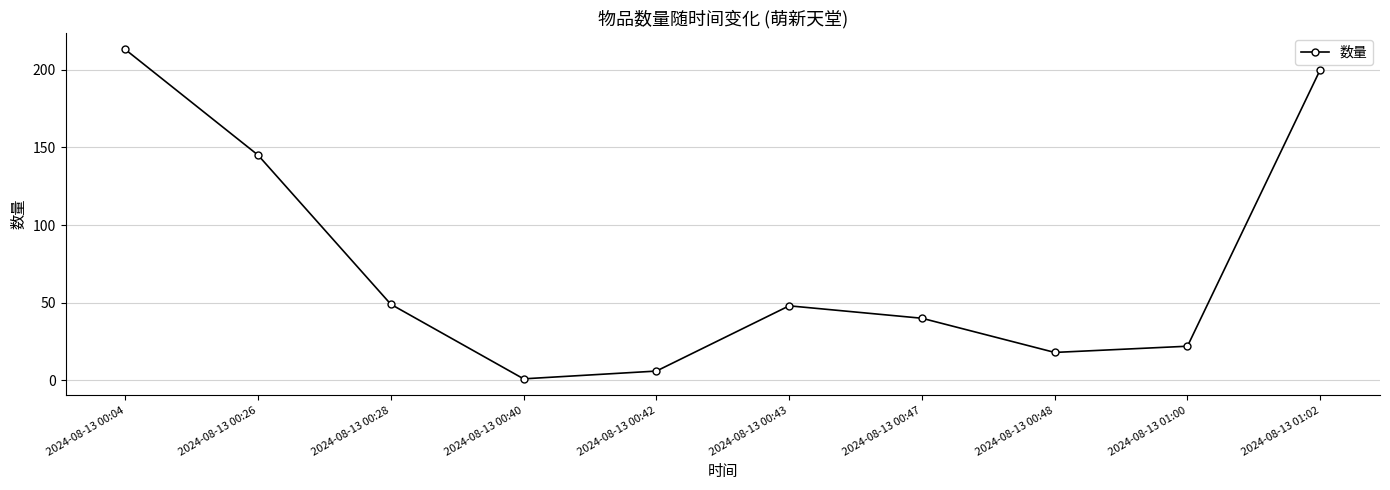

How many points are lower than both their immediate neighbors (excluding endpoints)?

2